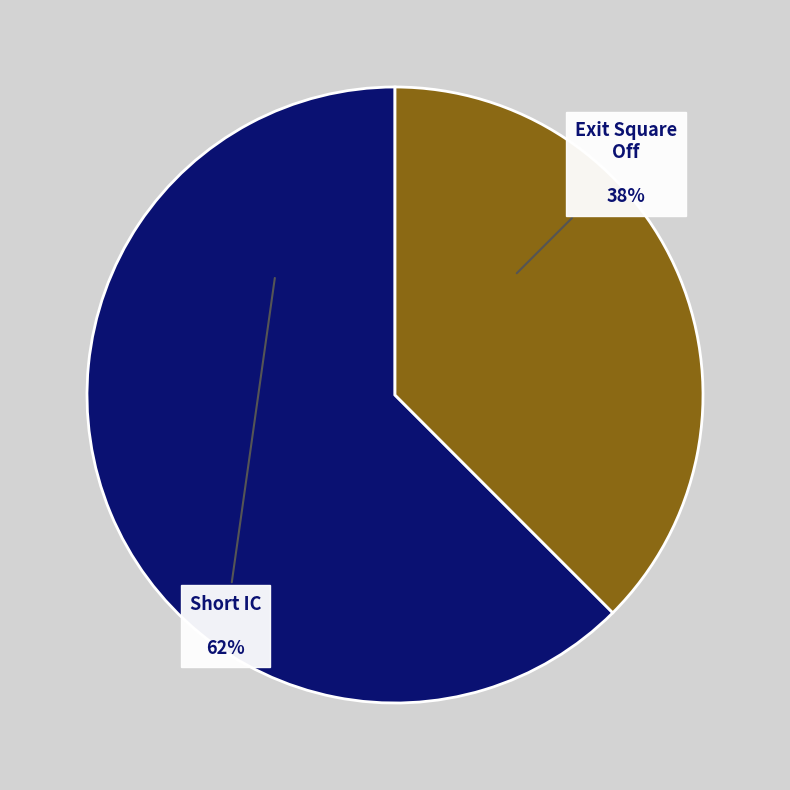

Do Exit Square Off and Short IC together represent more than half of the pie?

Yes